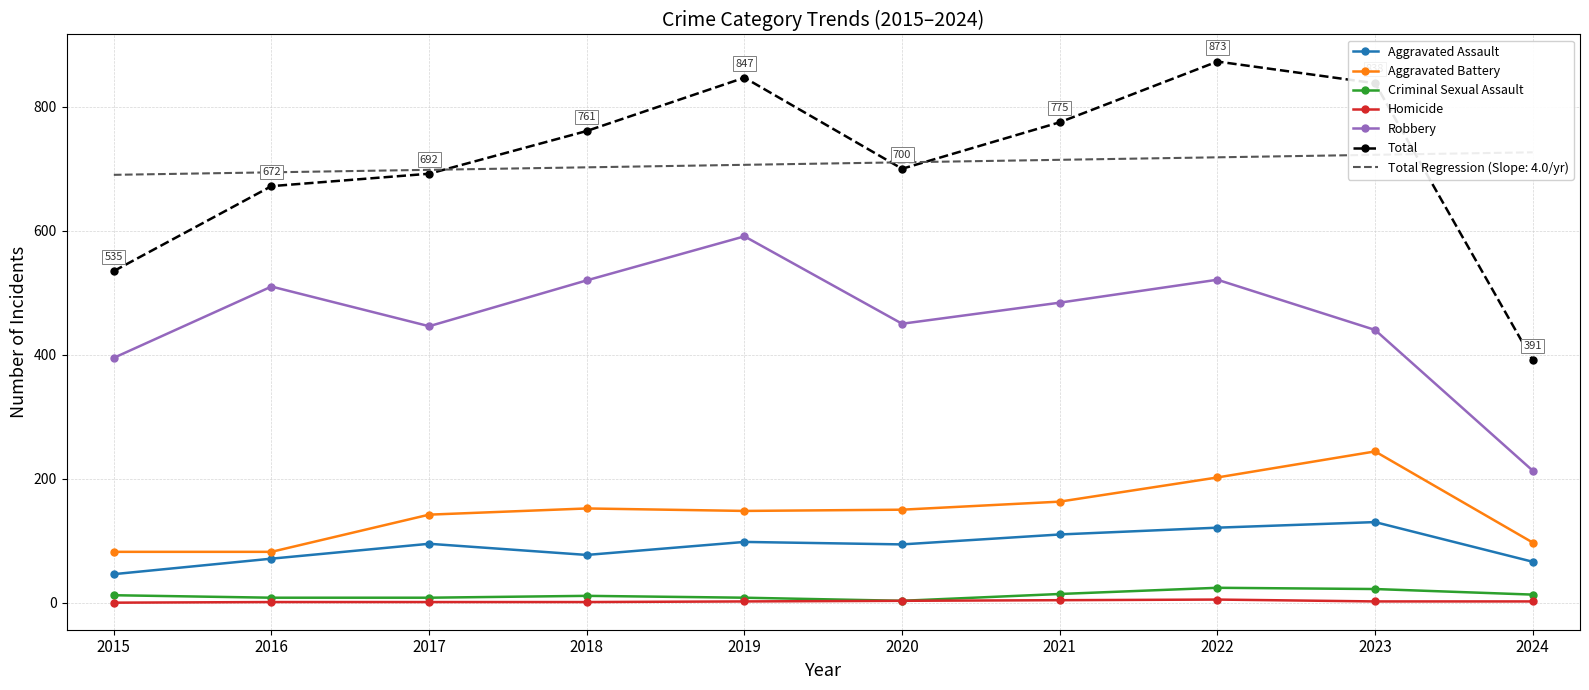

True or false: Aggravated Battery and Criminal Sexual Assault intersect in this chart.

False